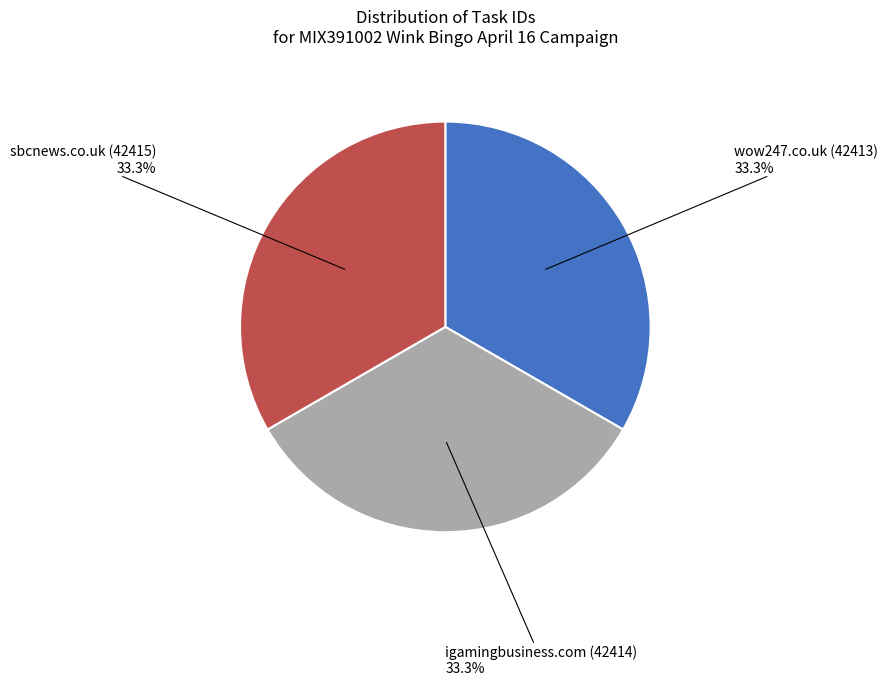

To the nearest percent, what percentage of the pie is wow247.co.uk (42413)?

33%